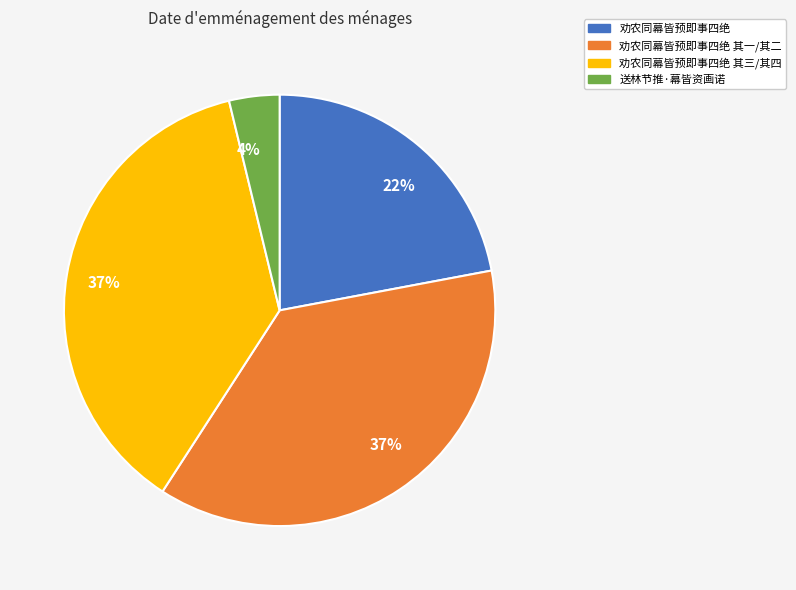

Does any single category account for the majority?

No